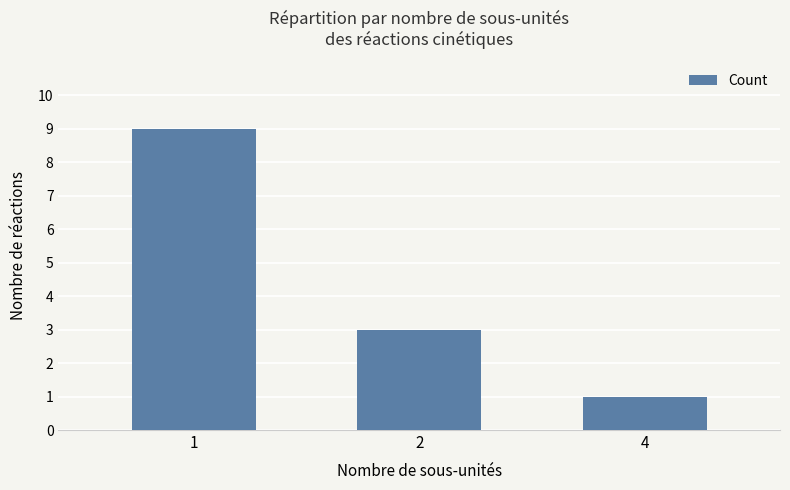

Rank the categories by value from lowest to highest.

4, 2, 1